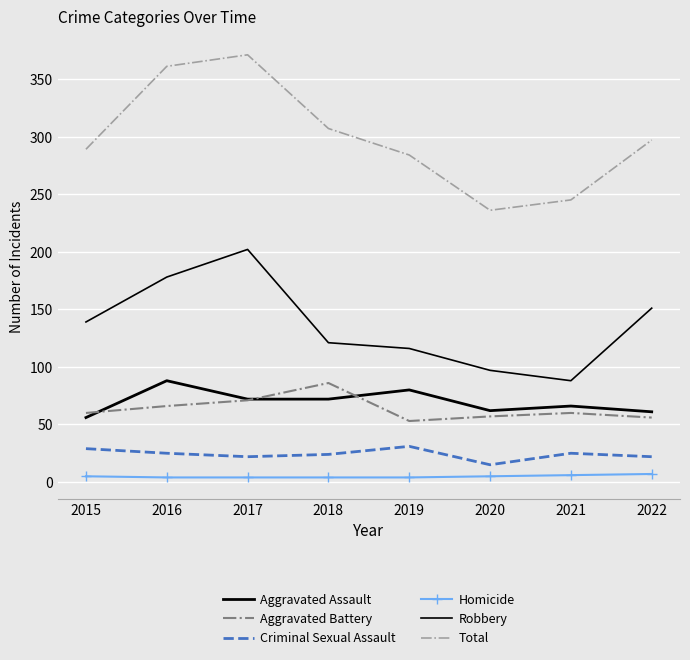

What is the approximate value of Homicide at 2019?

4